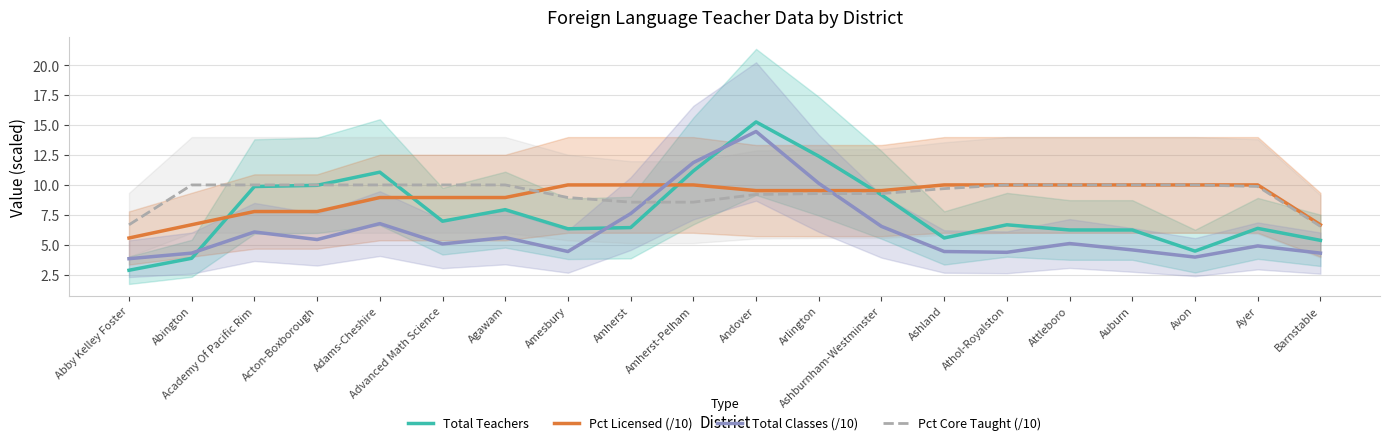

Is the value of Total Classes (/10) at Attleboro greater than the value of Pct Core Taught (/10) at Ashburnham-Westminster?

No